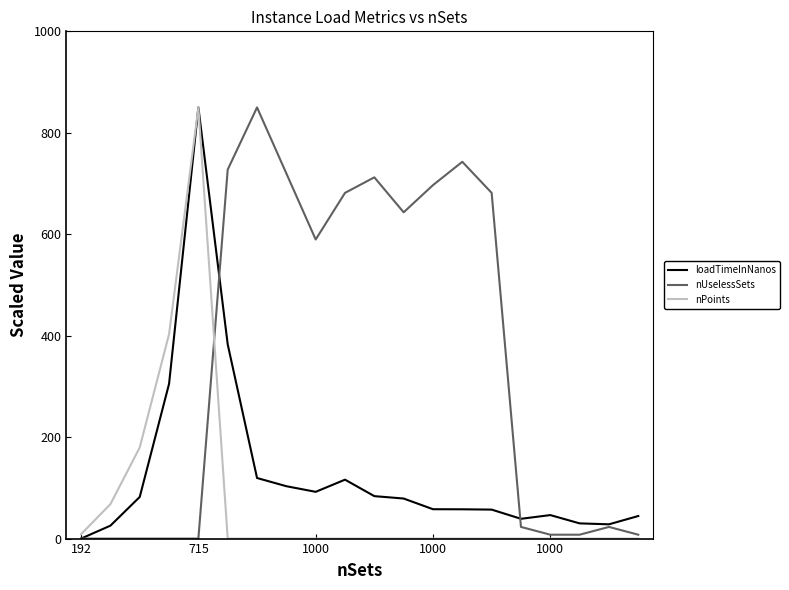

Rank the series by their average value, from highest to lowest.

nUselessSets, loadTimeInNanos, nPoints